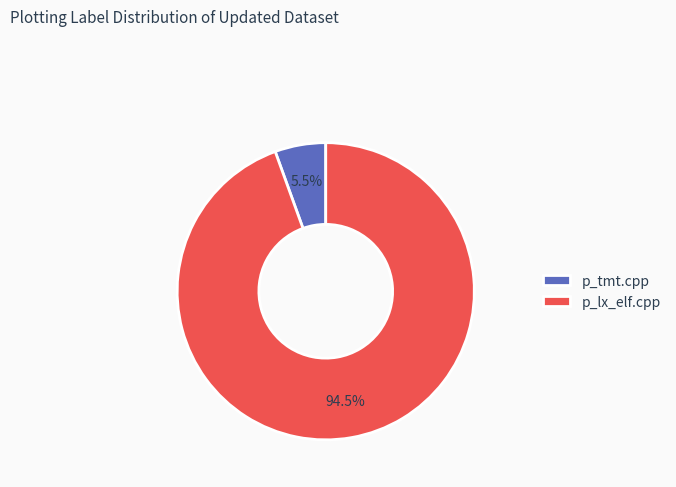

Is p_lx_elf.cpp the majority of the pie?

Yes